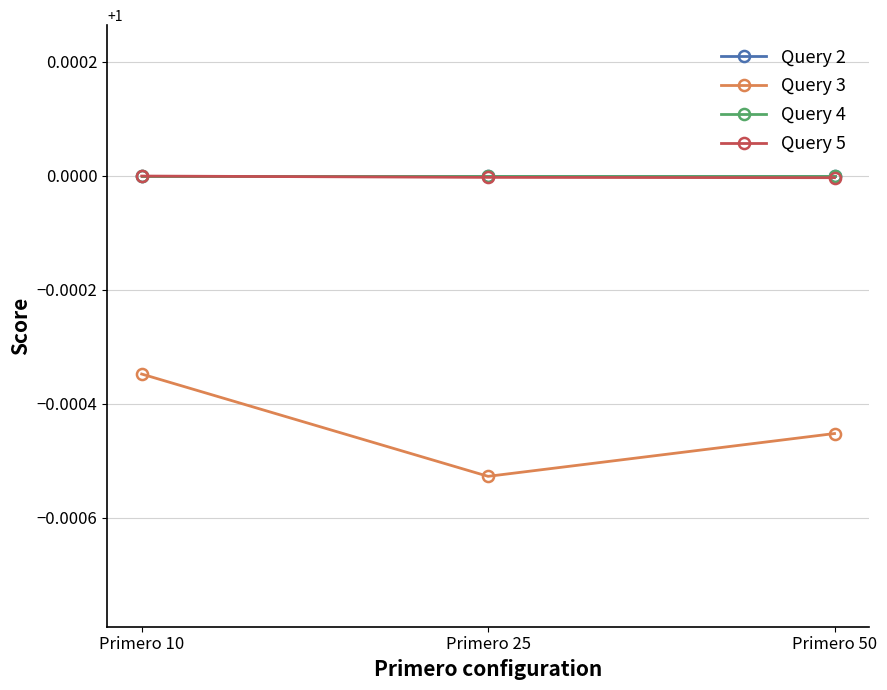

Reading left to right, what are all the values shown in this chart?

Query 2: Primero 10=1.0	Primero 25=1.0	Primero 50=1.0
Query 3: Primero 10=1.0	Primero 25=1.0	Primero 50=1.0
Query 4: Primero 10=1.0	Primero 25=1.0	Primero 50=1.0
Query 5: Primero 10=1.0	Primero 25=1.0	Primero 50=1.0